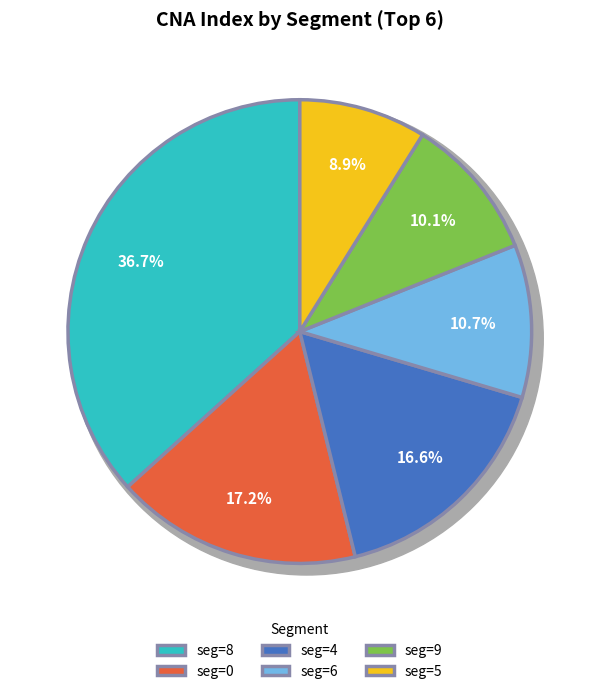

Which has a higher value, seg=8 or seg=3?

seg=8